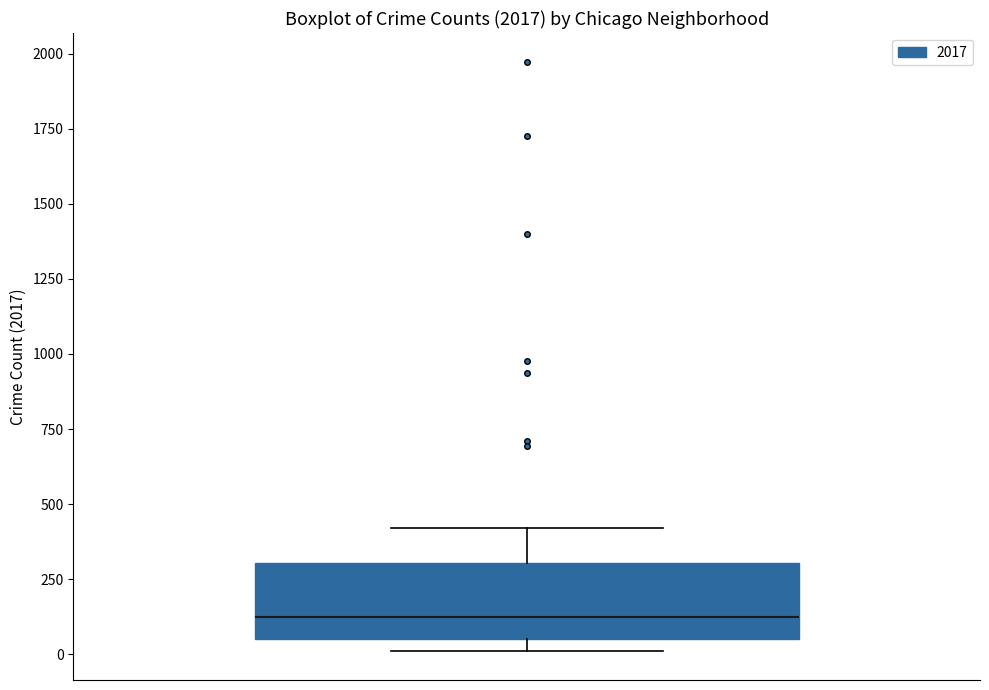

Where is the upper edge of the box on the y-axis? The values are not printed on the chart, so give them approximately, as read against the axis.

300